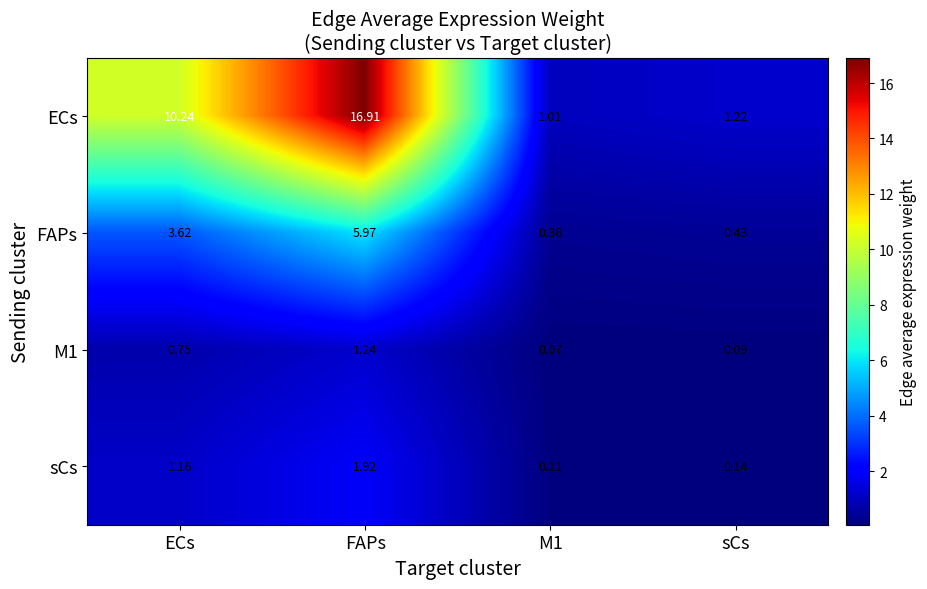

Which series has the largest total across all categories?

ECs